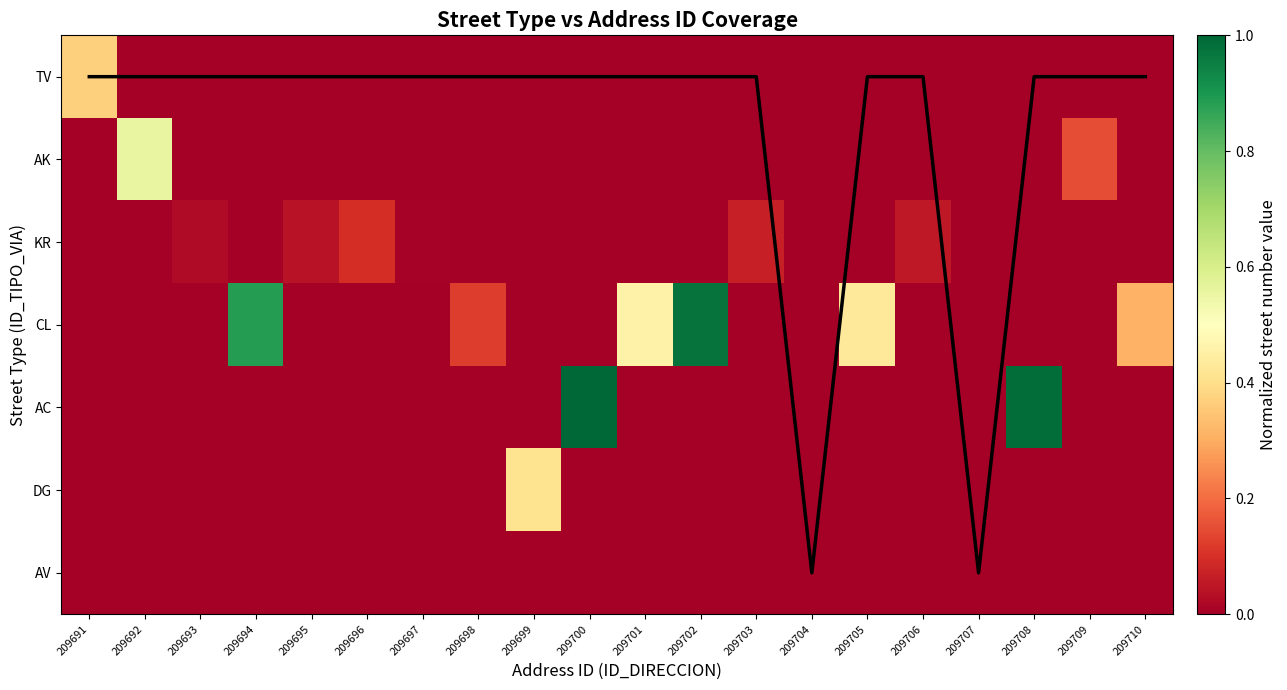

Which category has the lowest value in the AV series?

209691